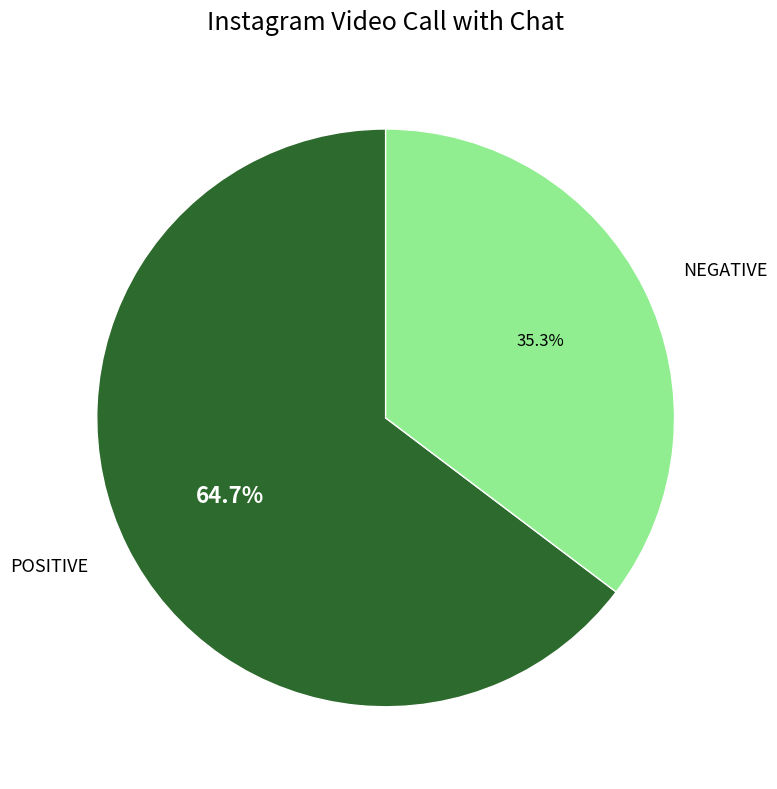

The POSITIVE slice represents 51% of the pie. True or false?

False